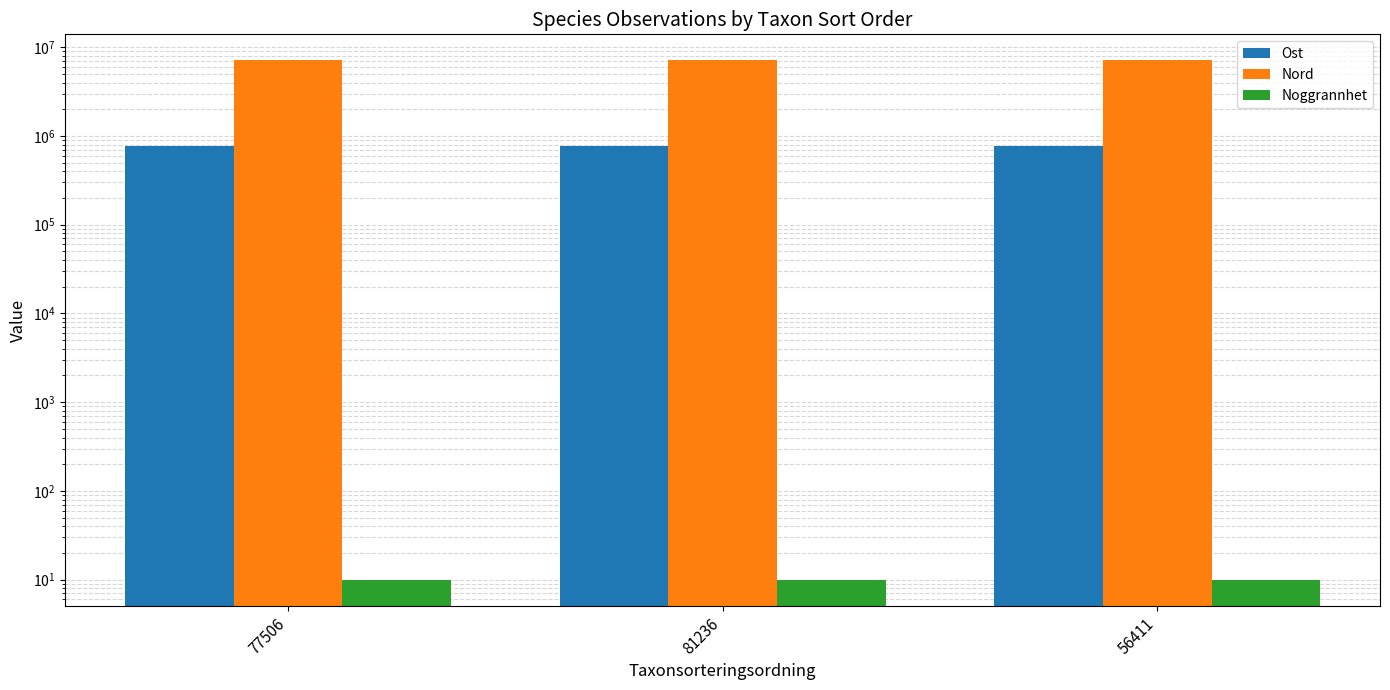

Reading left to right, extract all data points from this chart.

Ost: 77506=768024.4	81236=768005.1	56411=768004.7
Nord: 77506=7130945.0	81236=7130879.8	56411=7130914.8
Noggrannhet: 77506=10.0	81236=10.0	56411=10.0